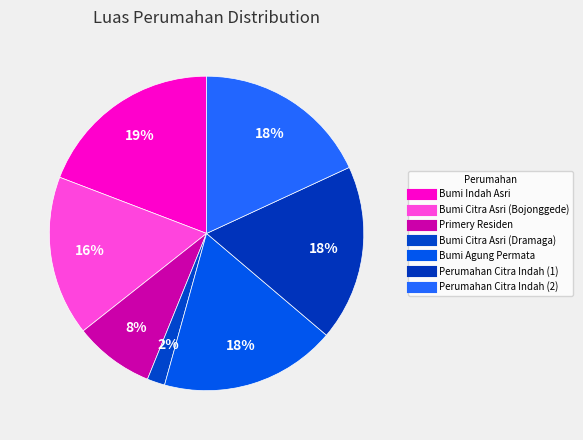

To the nearest percent, what is the average slice percentage?

14%